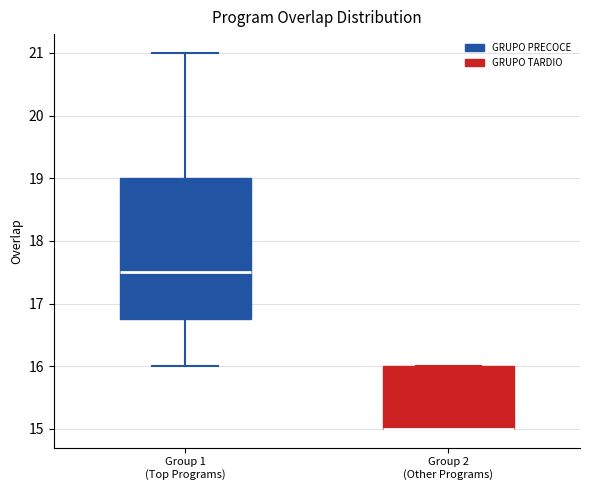

Comparing the boxes themselves (not the whiskers), which one is the tallest?

Group 1 (Top Programs)